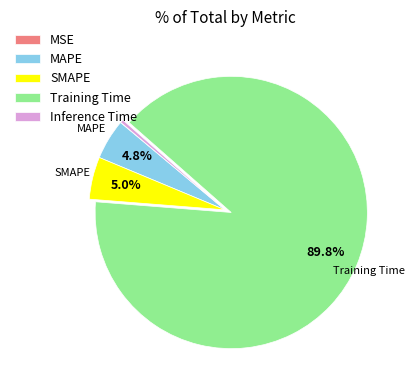

What is the largest slice in the pie chart?

Training Time